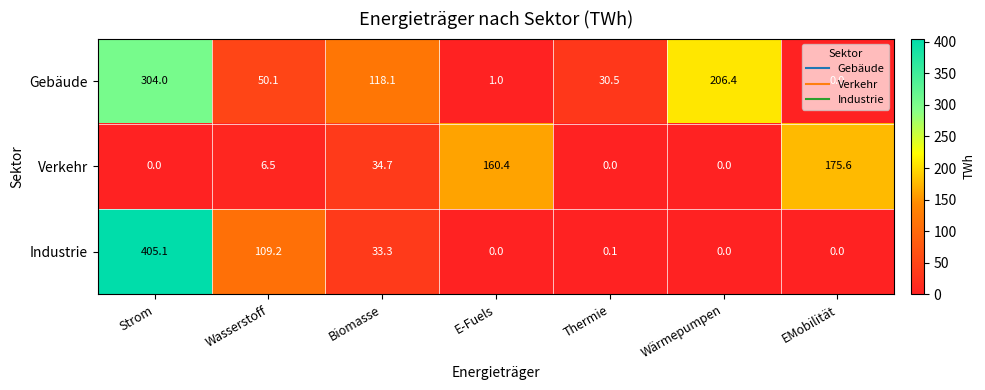

Which series has the largest total across all categories?

Gebäude